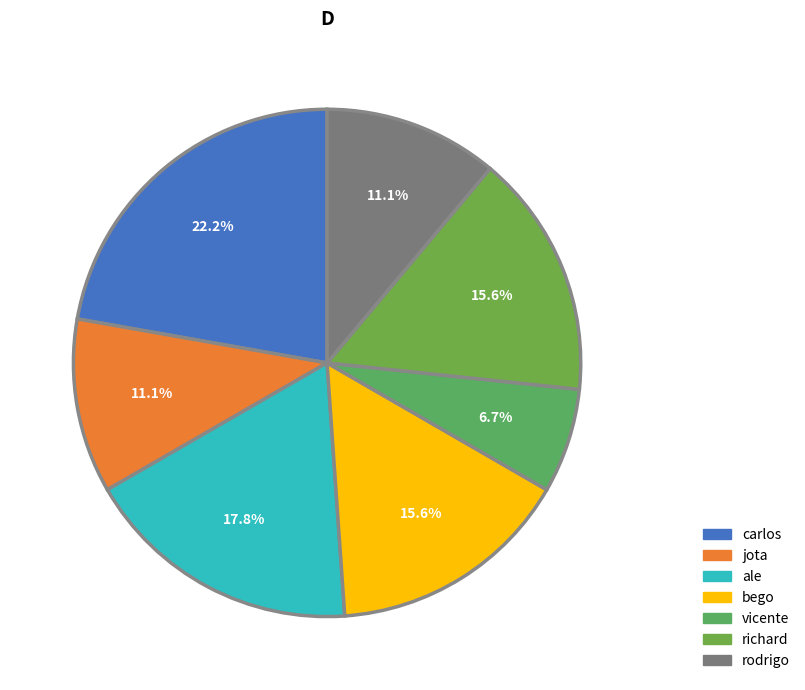

The carlos slice represents 9% of the pie. True or false?

False